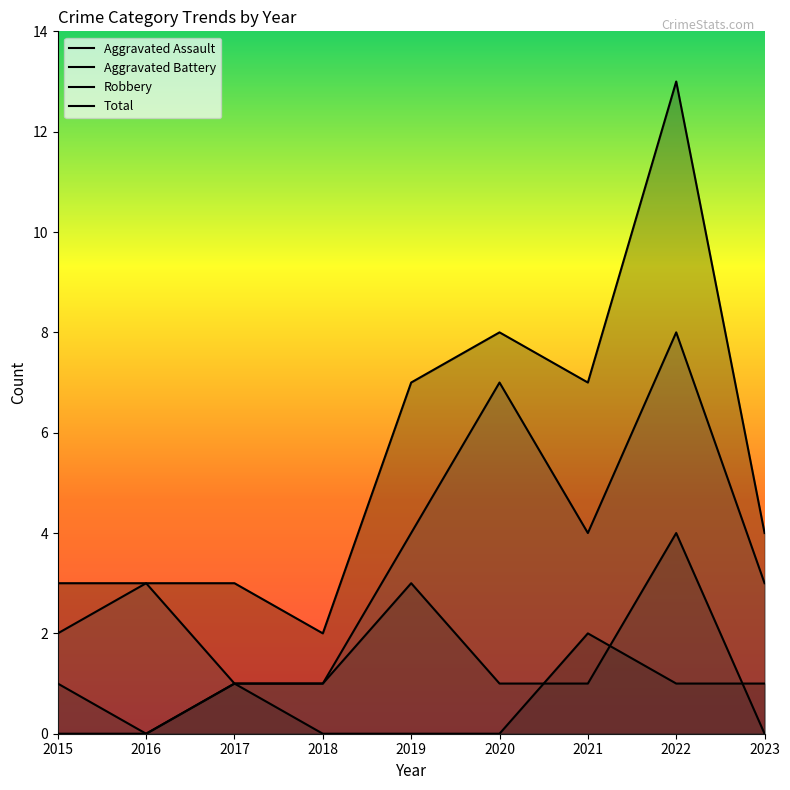

At which category does Aggravated Battery reach its first local peak?

2019